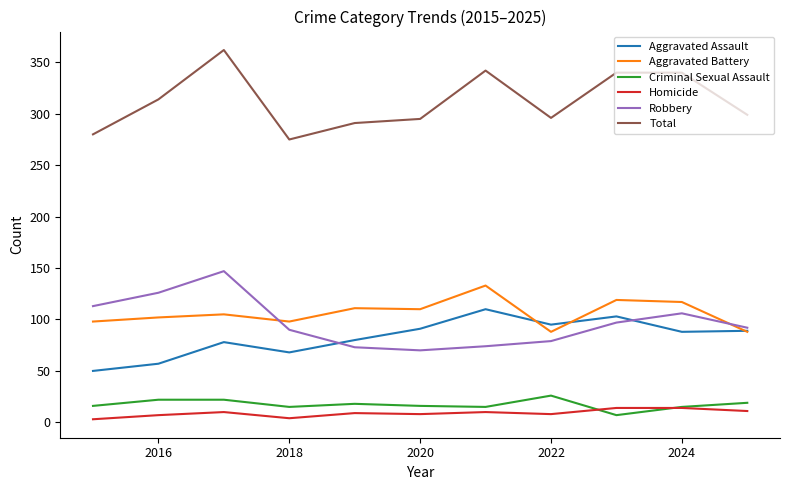

What is the lowest value of the Robbery series?

70